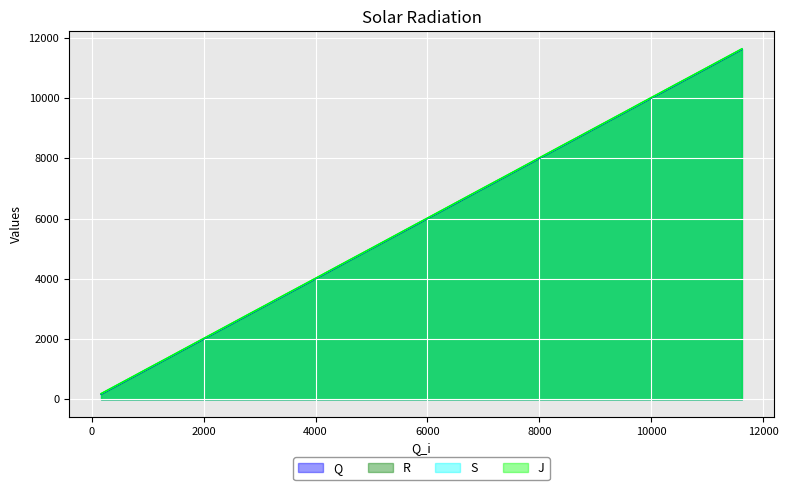

True or false: R and J intersect in this chart.

False